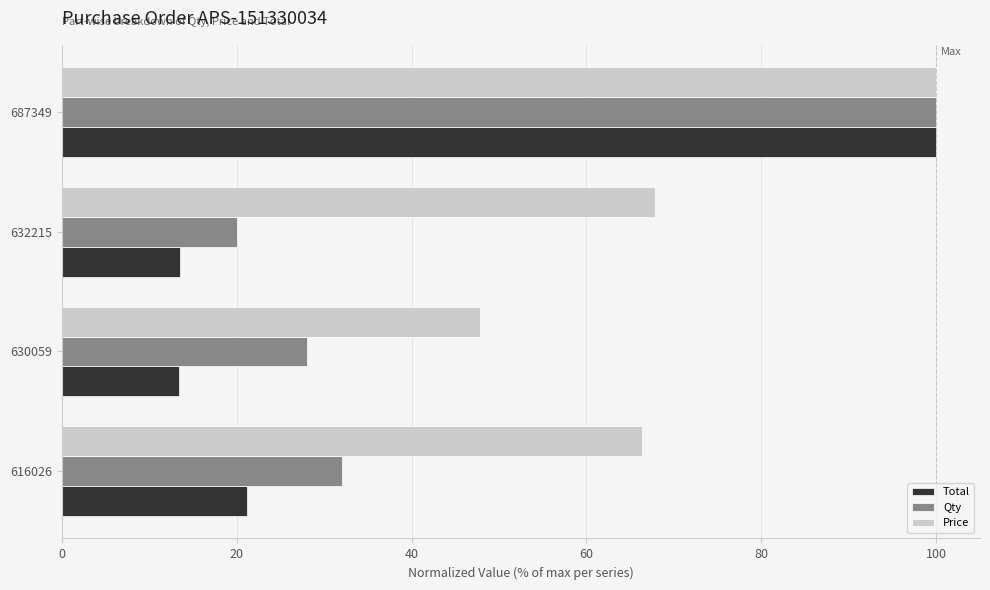

The value of Total at 616026 is 21.2. True or false?

True